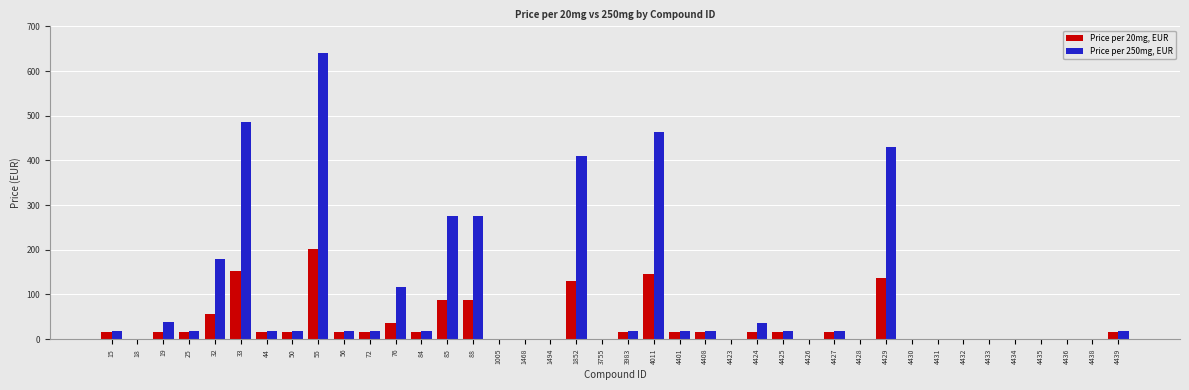

Is it true that Price per 20mg, EUR equals 89 at 55?

False